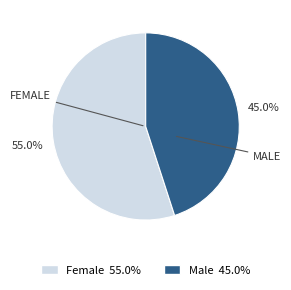

To the nearest percent, what portion does Female represent?

55%